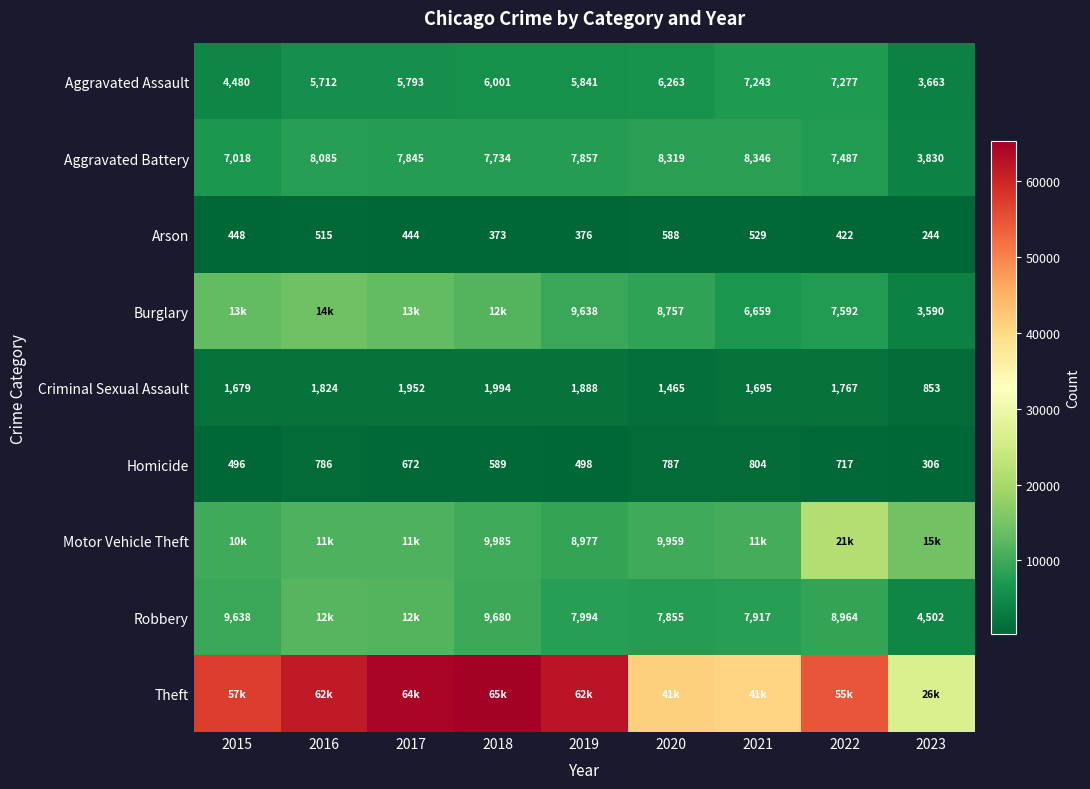

Is it true that Robbery equals 11405 at 2021?

False